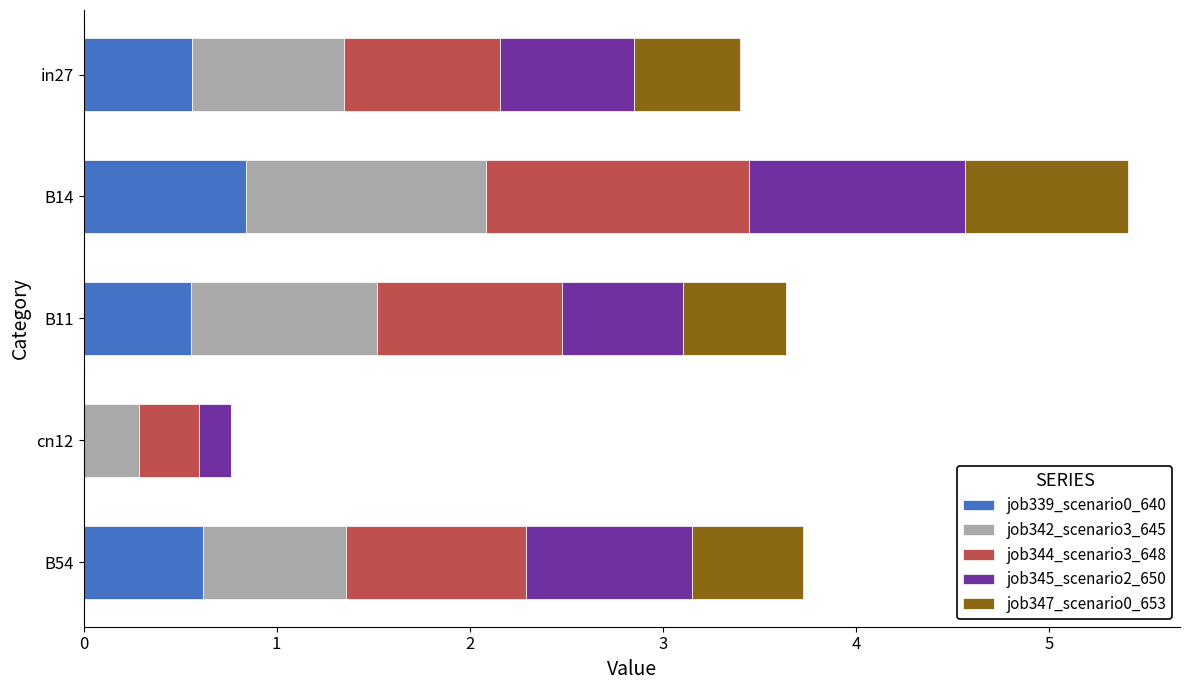

What are all the series names shown in the legend?

job339_scenario0_640, job342_scenario3_645, job344_scenario3_648, job345_scenario2_650, job347_scenario0_653